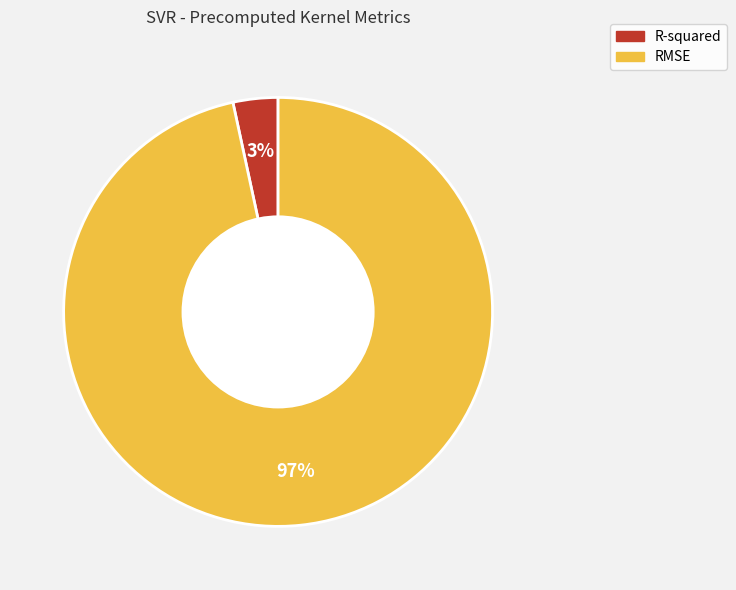

Is the sum of RMSE and R-squared greater than half?

Yes